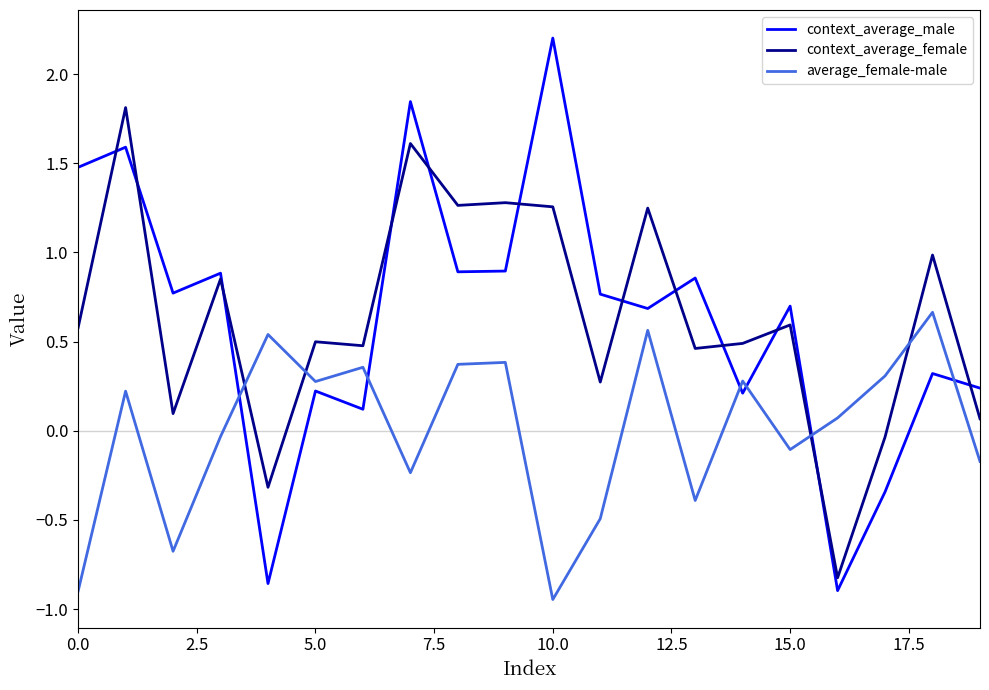

How many distinct data groups are displayed?

3